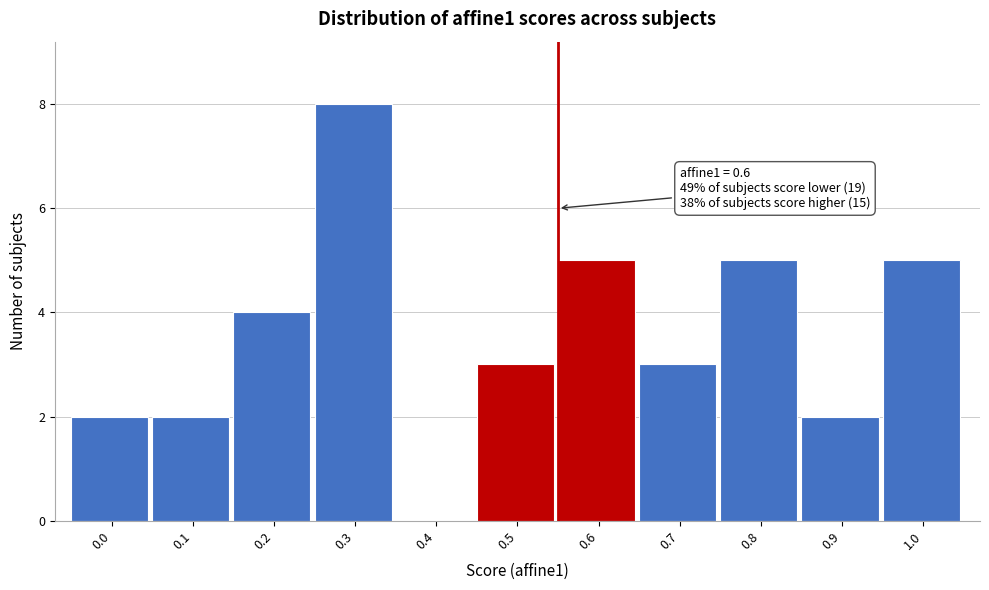

Reading left to right, what are all the values shown in this chart?

0.0=2	0.1=2	0.2=4	0.3=8	0.4=0	0.5=3	0.6=5	0.7=3	0.8=5	0.9=2	1.0=5